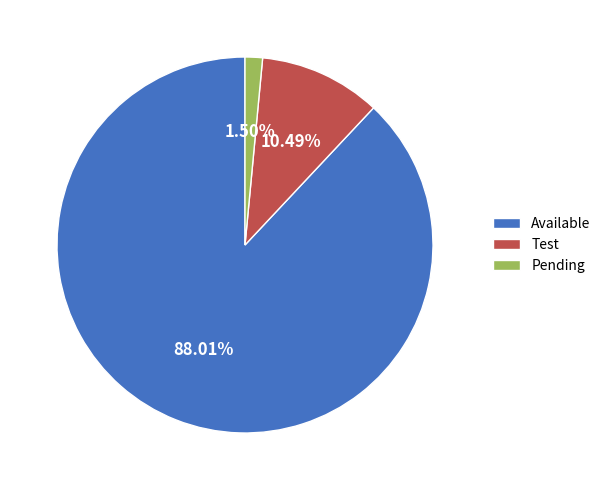

Rank the categories by value from highest to lowest.

Available, Test, Pending